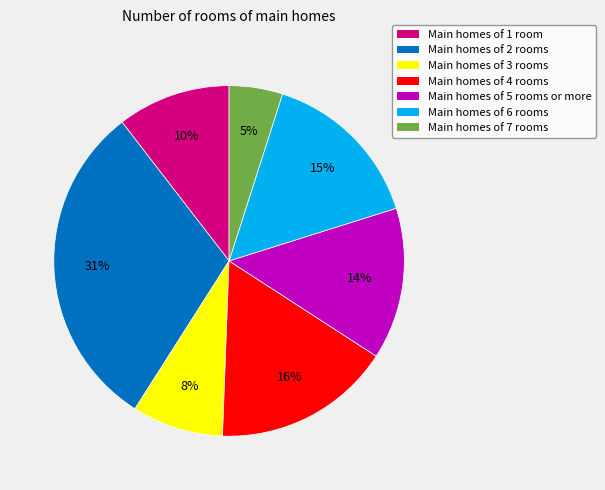

Rank the categories by value from highest to lowest.

Main homes of 2 rooms, Main homes of 4 rooms, Main homes of 6 rooms, Main homes of 5 rooms or more, Main homes of 1 room, Main homes of 3 rooms, Main homes of 7 rooms